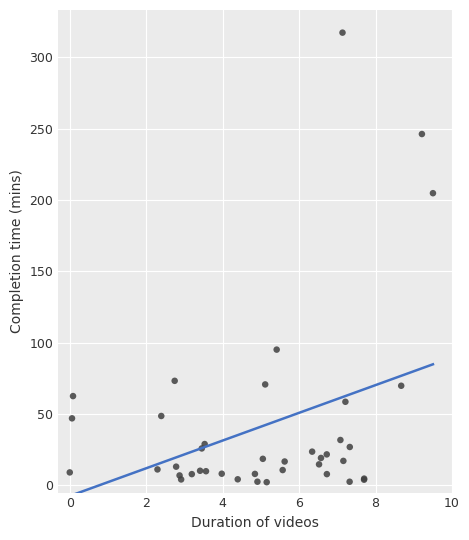

What Y value in the scatter plot is closest to 159?

204.9